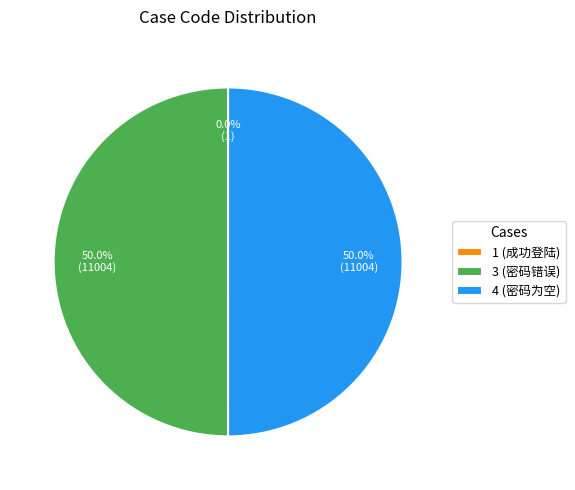

What portion of the pie excludes 3 (密码错误)?

50.0%